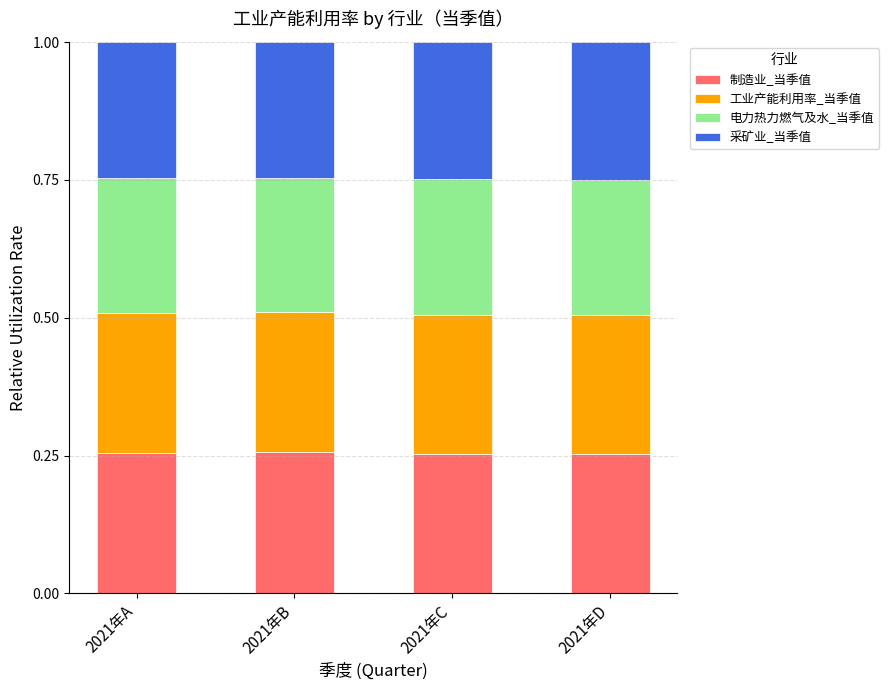

What is the total value across all series at 2021年C?

1.0